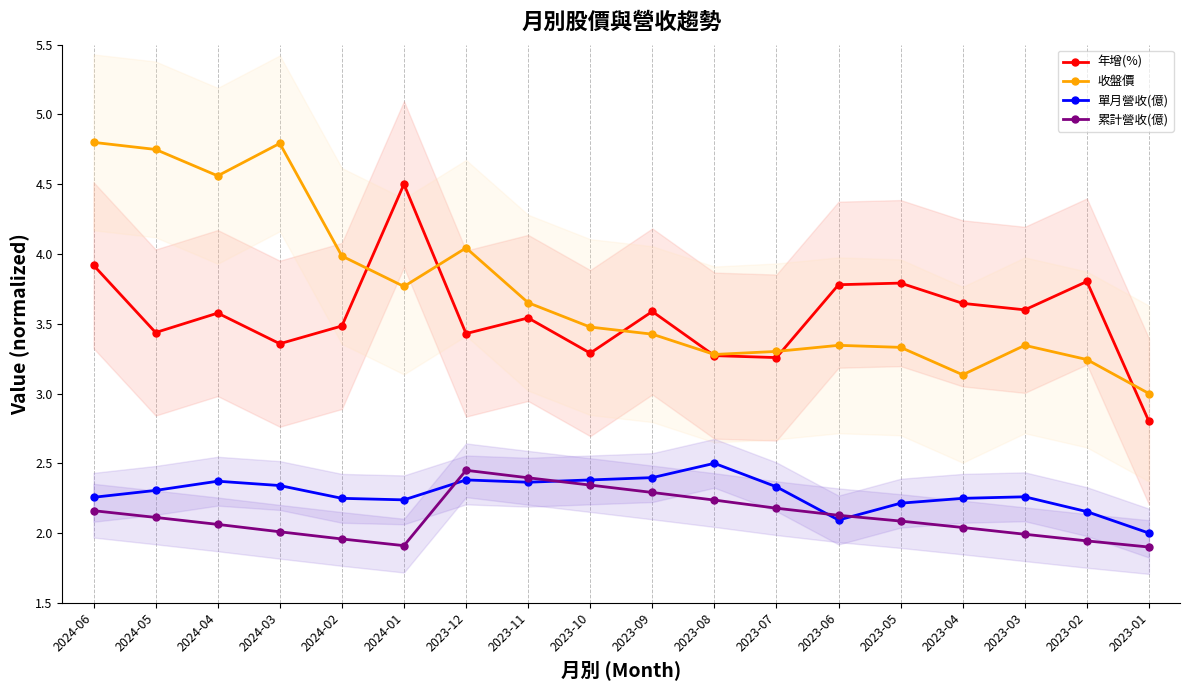

Which series has the largest total across all categories?

收盤價